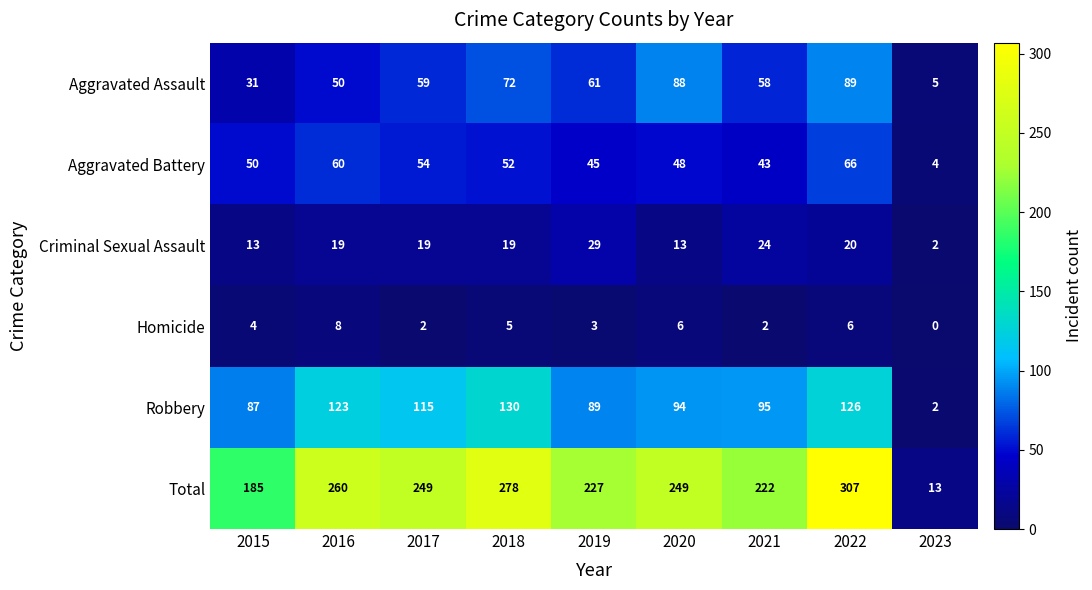

The value of Criminal Sexual Assault at 2017 is 12. True or false?

False